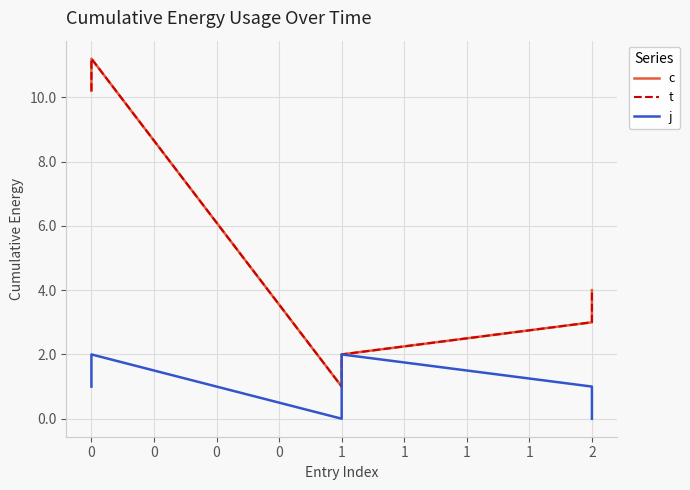

Read the t value at 0.

10.2